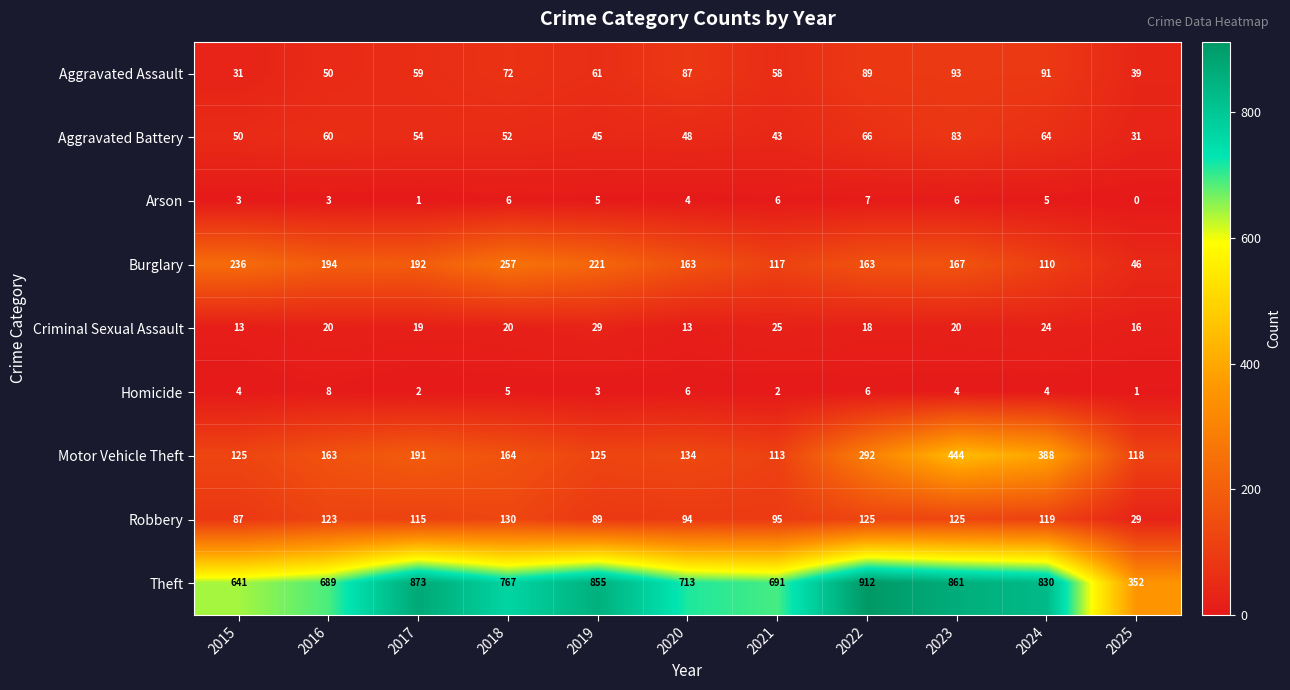

At which label does Arson first exceed 5?

2018